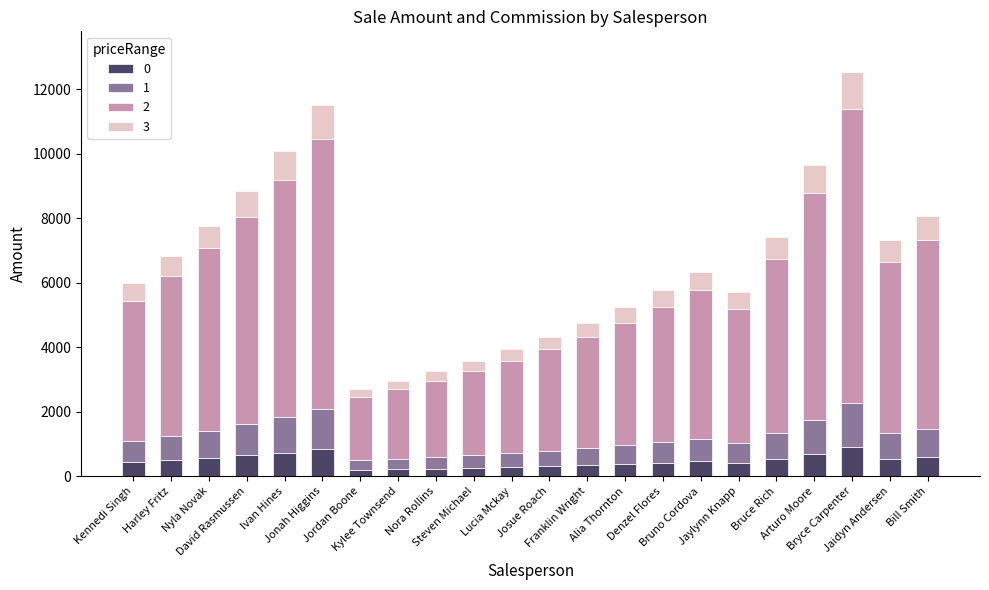

What is the maximum value for 0?

912.5